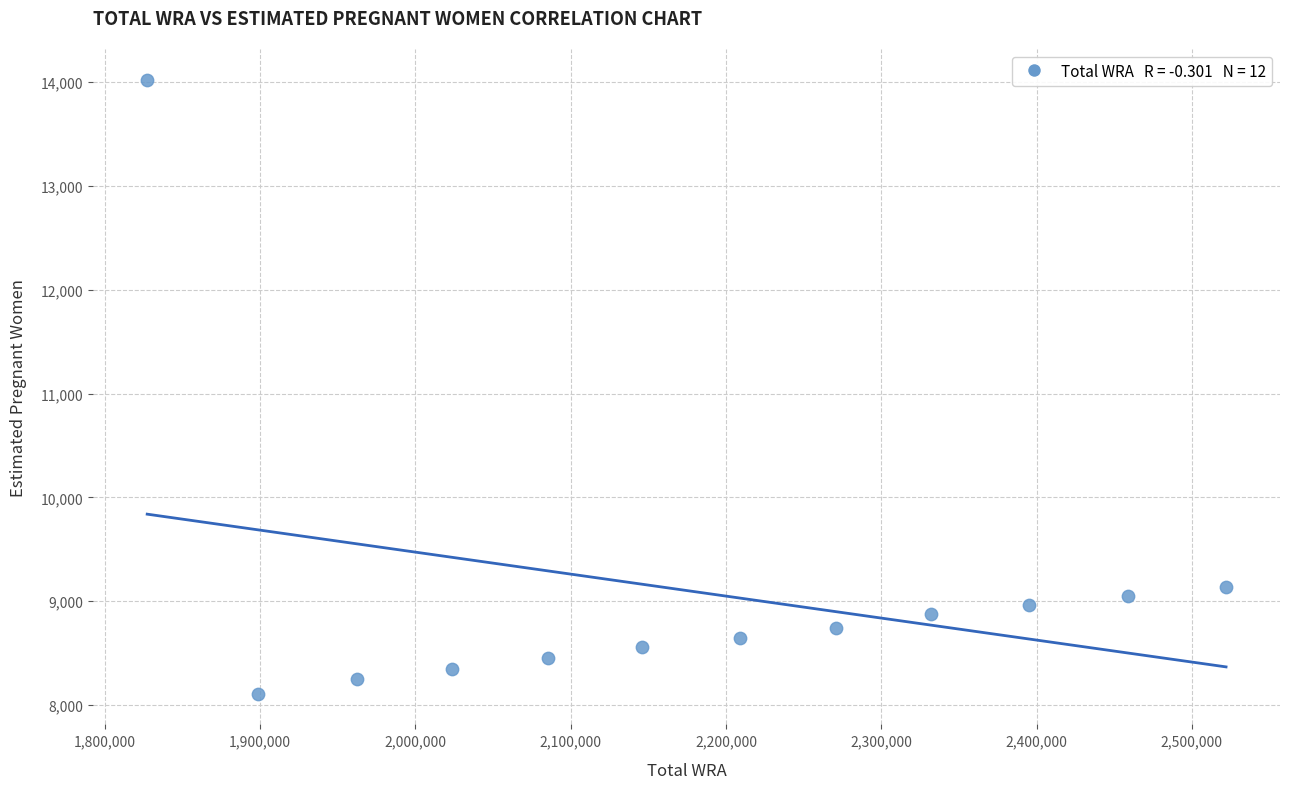

What is the range of Y values (max minus min)?

5911.3